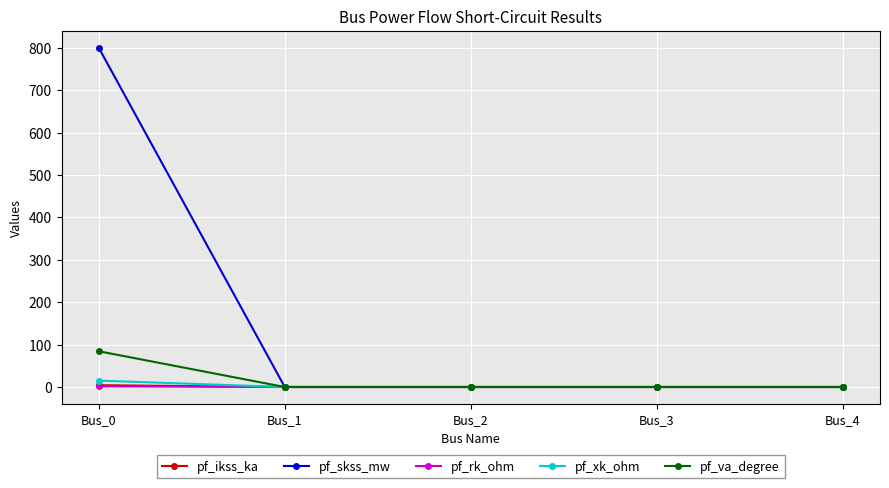

How many categories are shown in the chart?

5